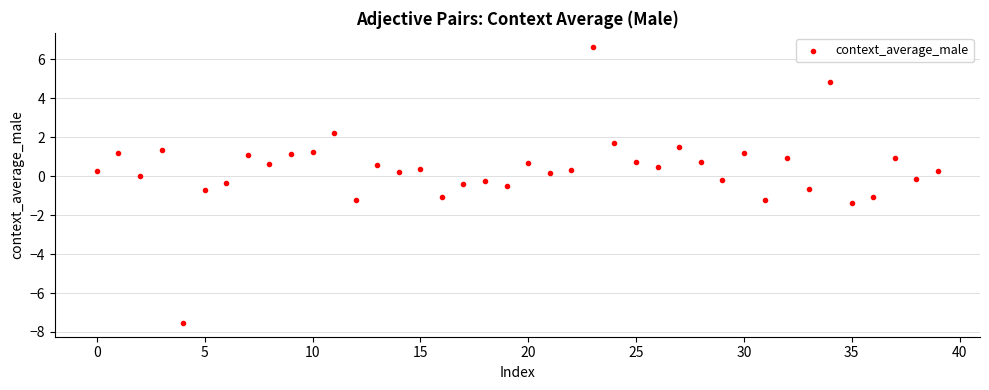

What is the range of Y values (max minus min)?

14.2